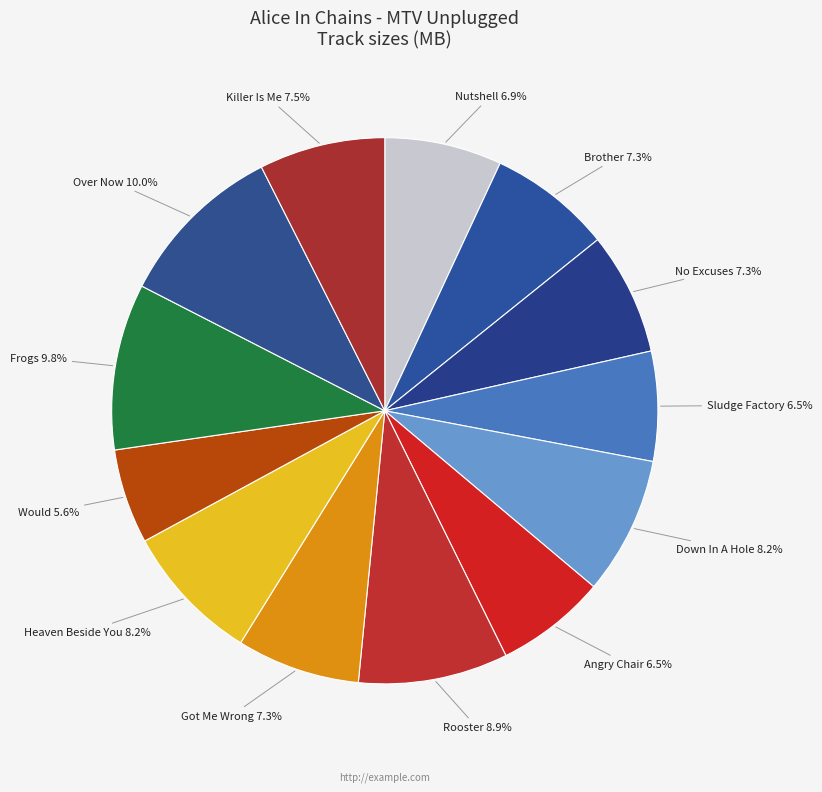

What percentage is the Down In A Hole slice, to the nearest percent?

8%